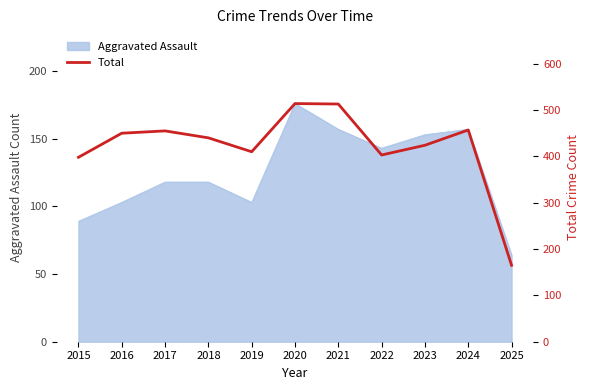

At which category does the data reach its first local valley?

2019